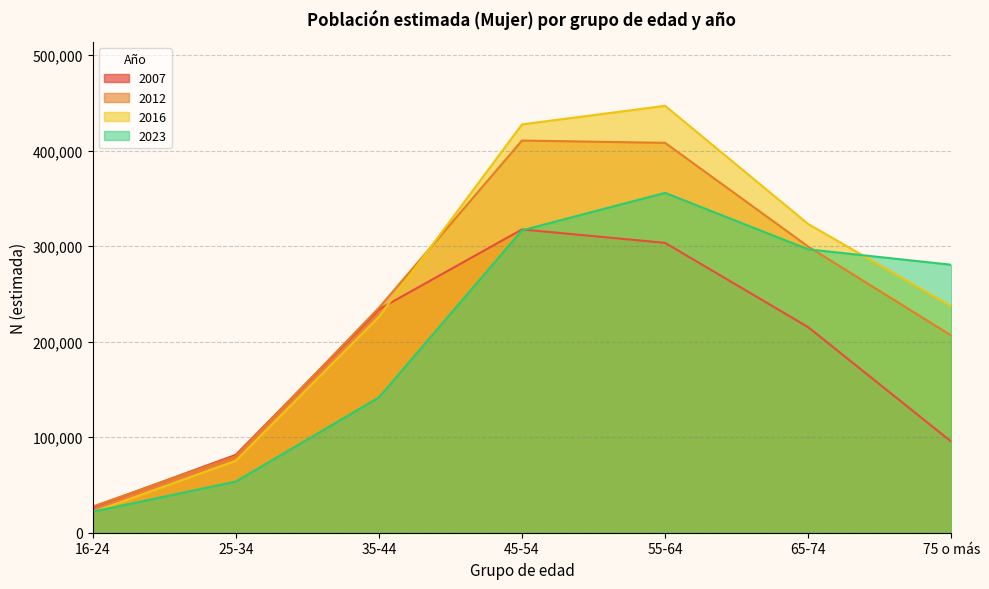

At how many categories does at least one series exceed 413253?

2